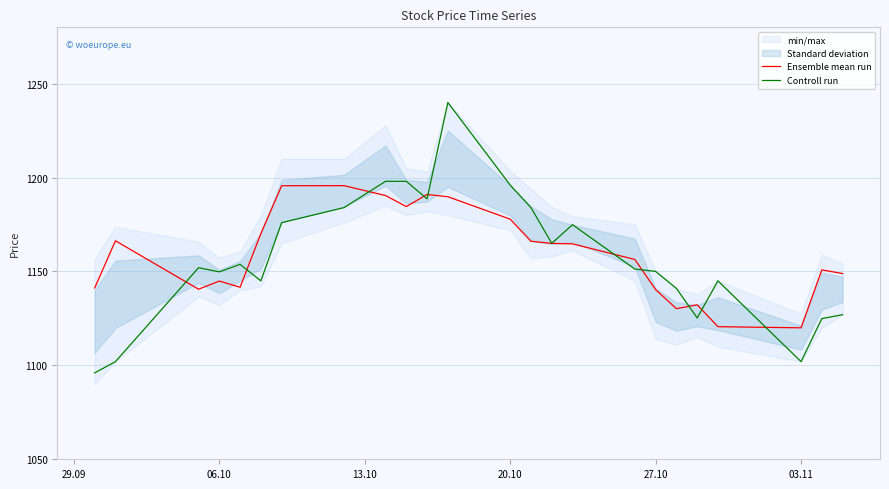

The Controll run series shows 1150.0 at 27.10. True or false?

True